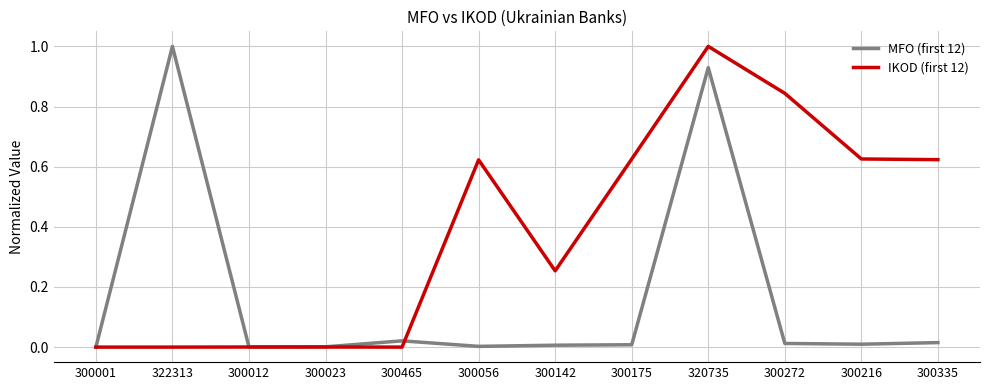

What is the difference between the maximum and minimum values in the MFO (first 12) series?

1.0